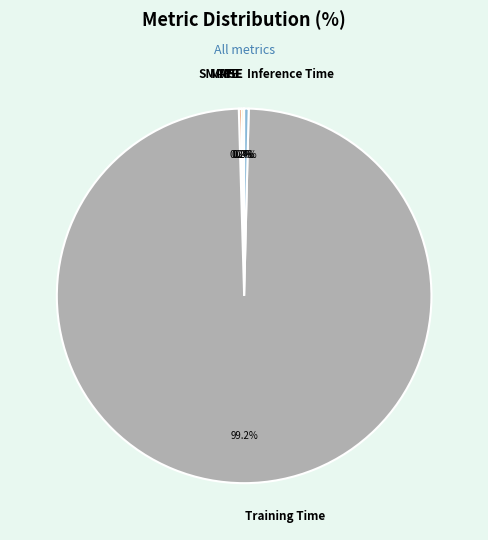

Does any single category account for the majority?

Yes